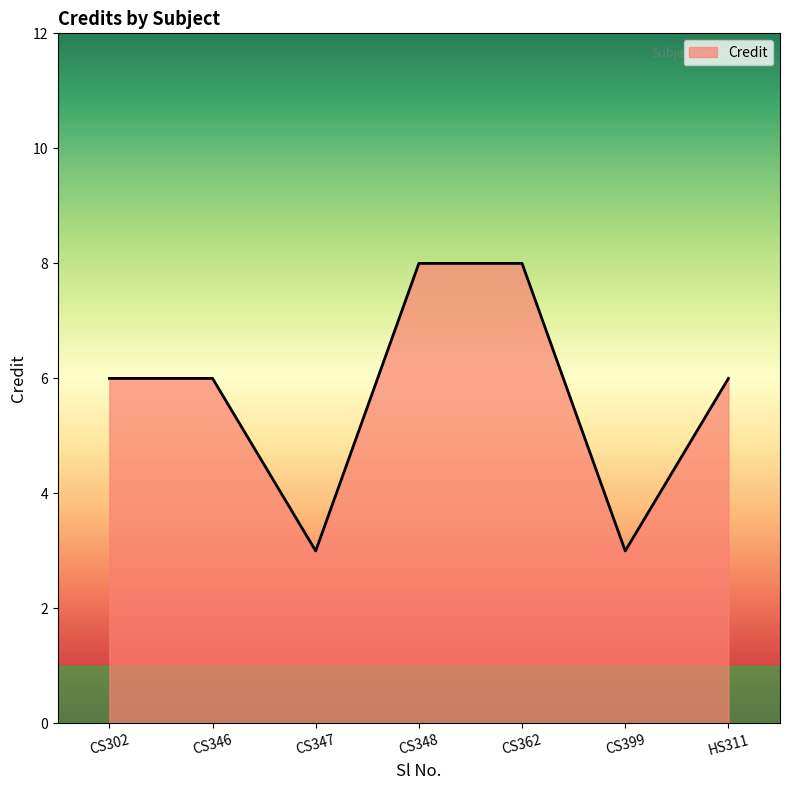

Where is the first local minimum?

CS347